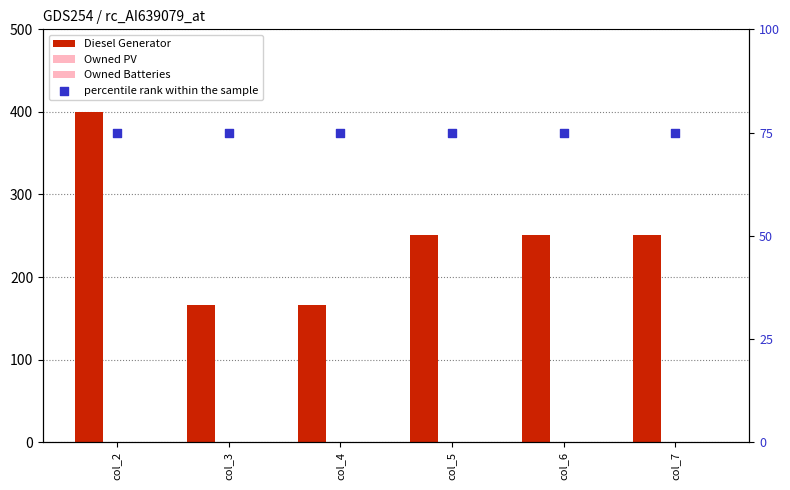

Which series contains the lowest Y value?

Owned PV